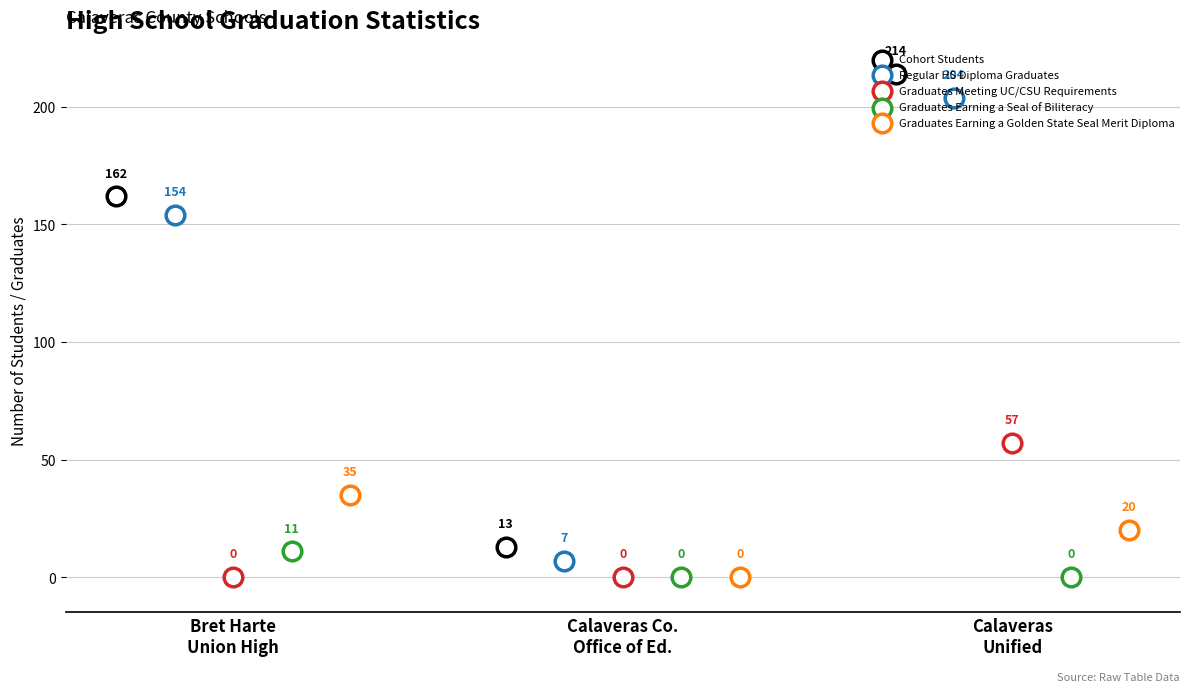

At which category is the sum across all series the highest?

Calaveras
Unified